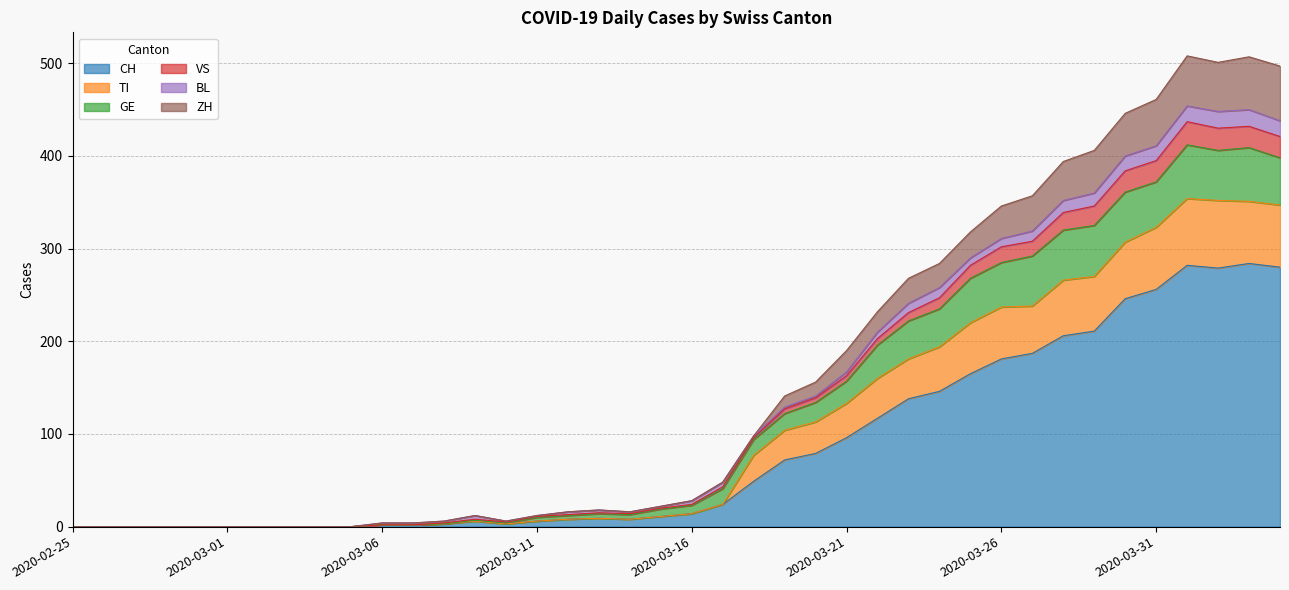

At how many categories does at least one series exceed 444?

6